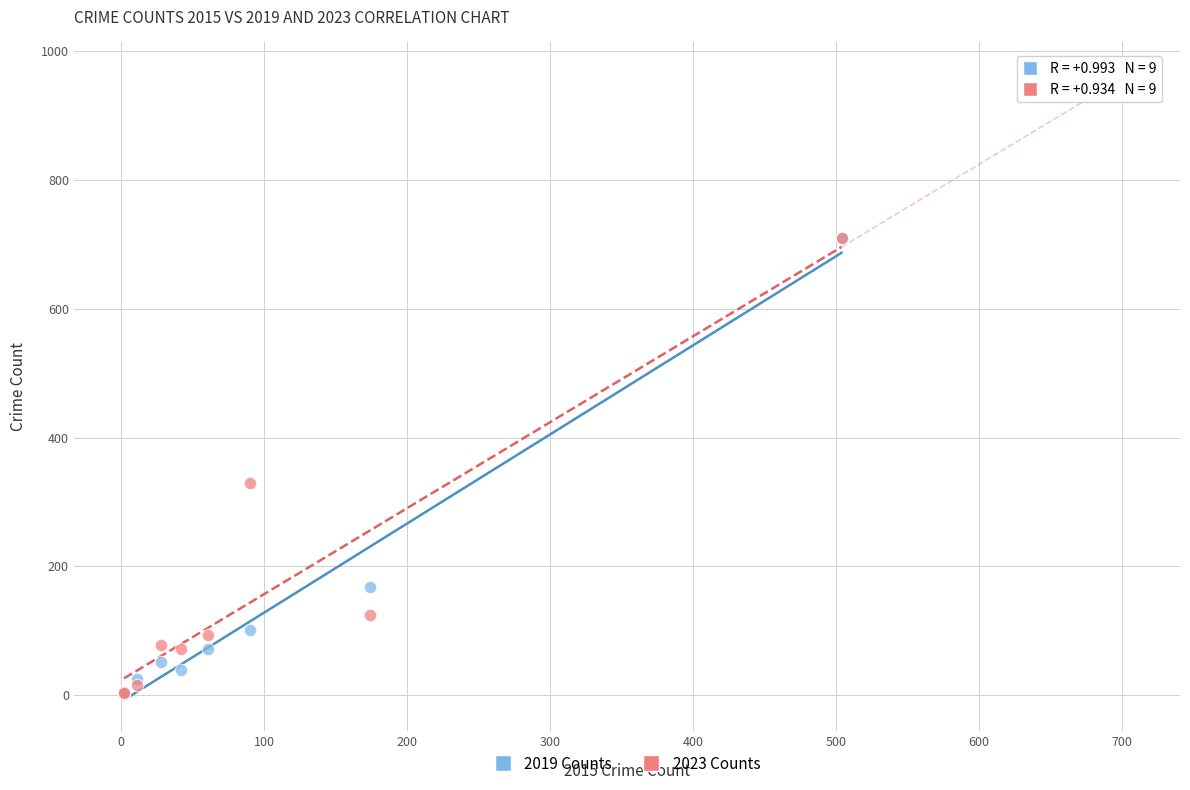

Across all series, what Y value is closest to 356?

329